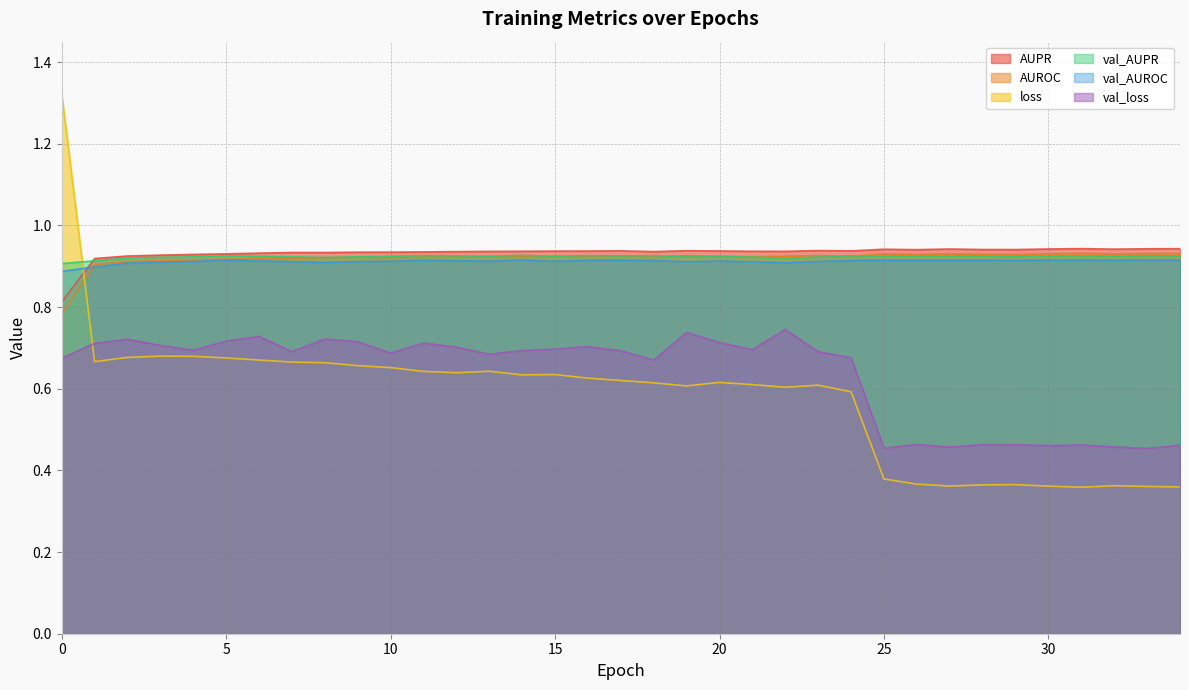

True or false: AUROC and AUPR cross at least once.

False